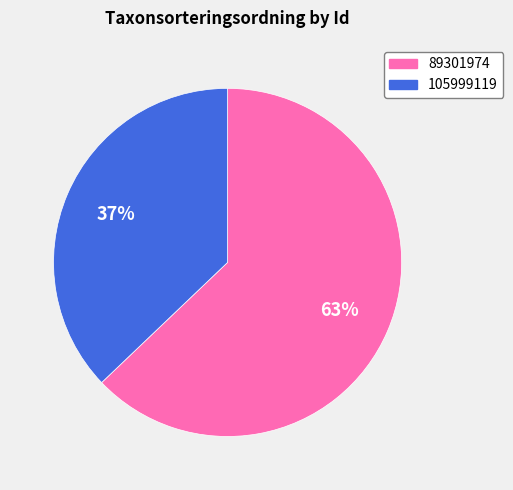

Is the sum of 105999119 and 89301974 greater than half?

Yes